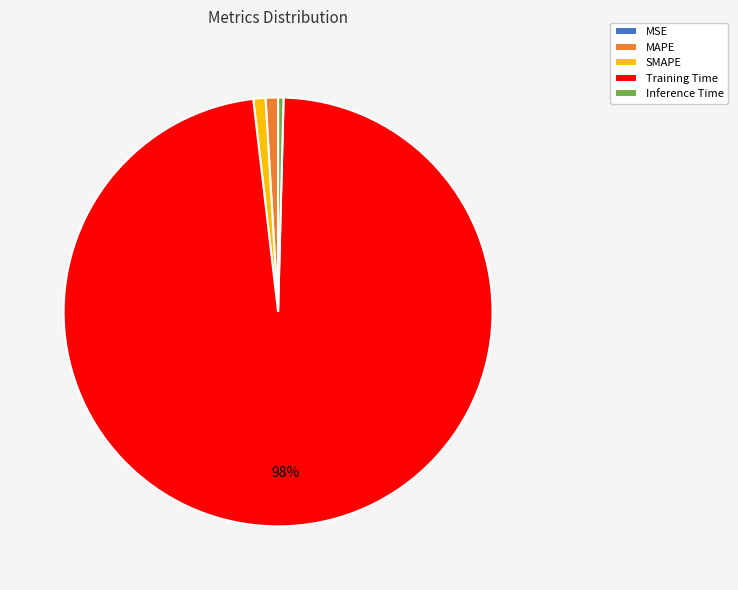

Which slice represents more than half of the pie?

Training Time